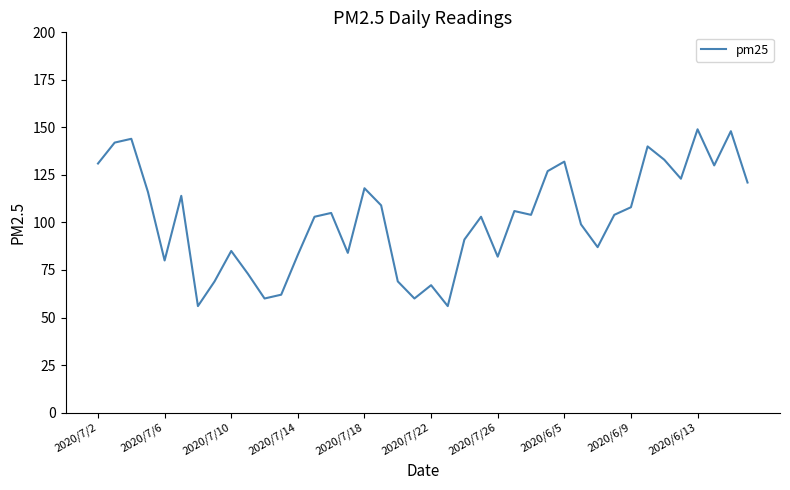

What is the difference between the maximum and minimum values?

93